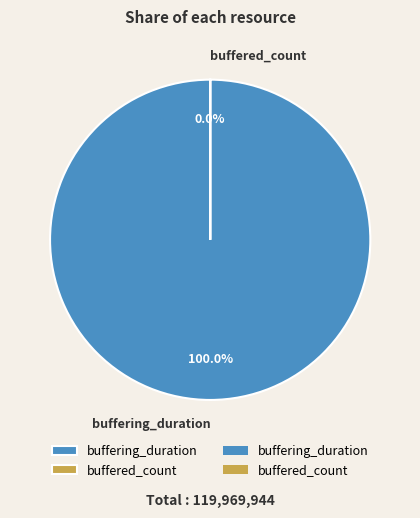

Count the number of slices in the pie.

2